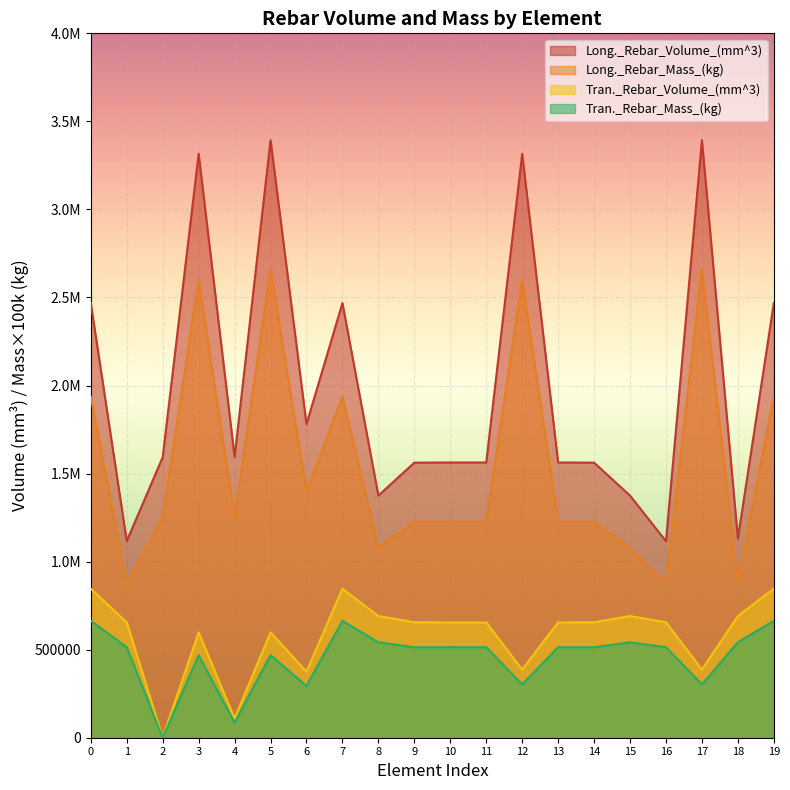

How many data points in Tran._Rebar_Mass_(kg) are less than 513999?

7